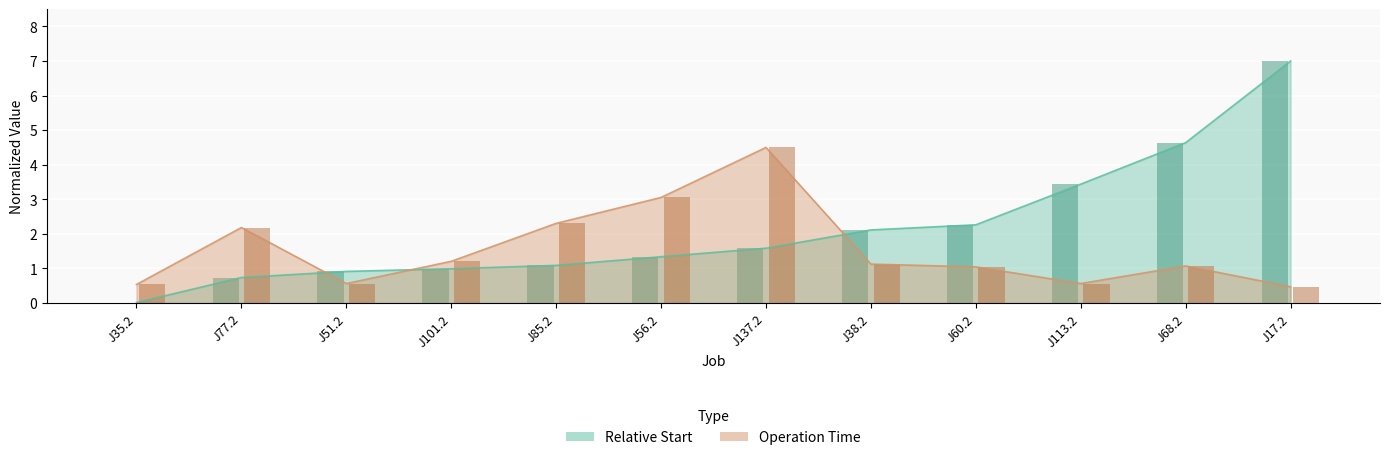

At which label does Operation Time first exceed 1?

J77.2